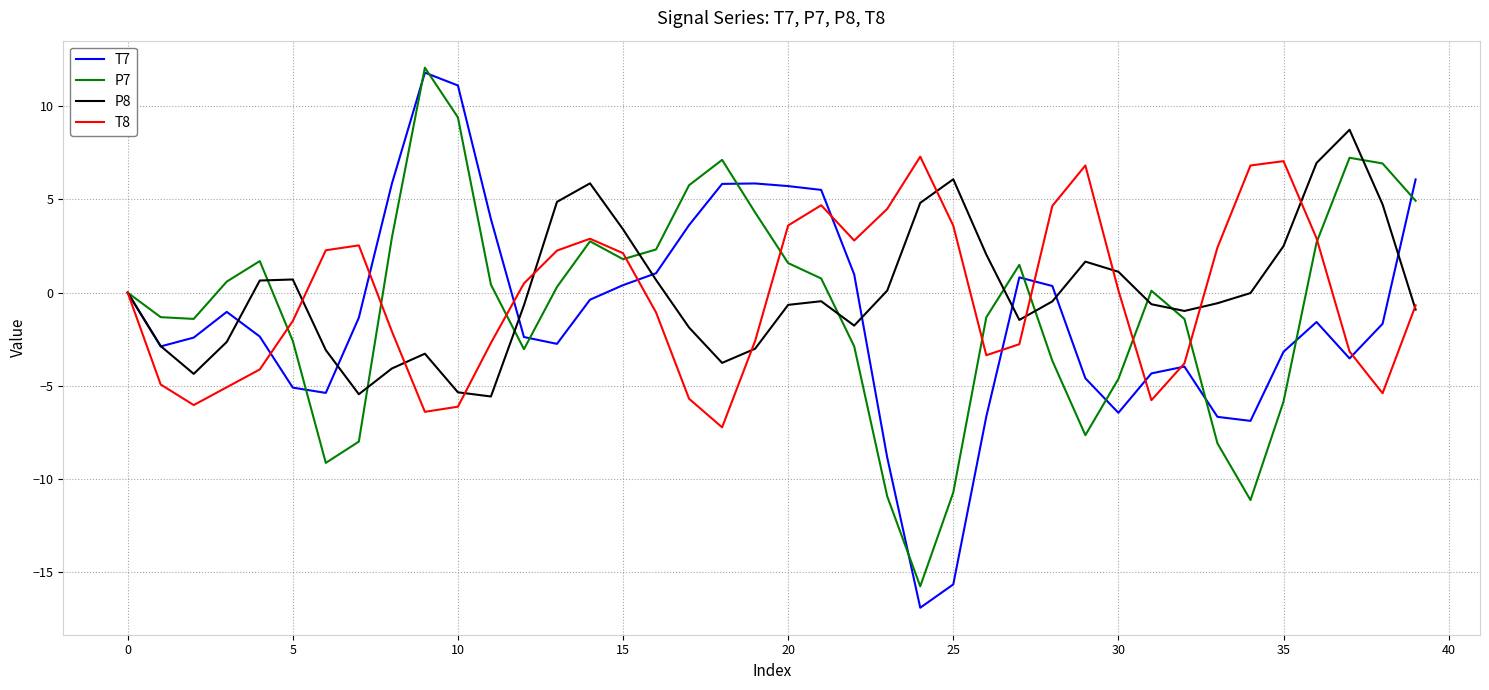

What is the lowest value of the P7 series?

-15.7